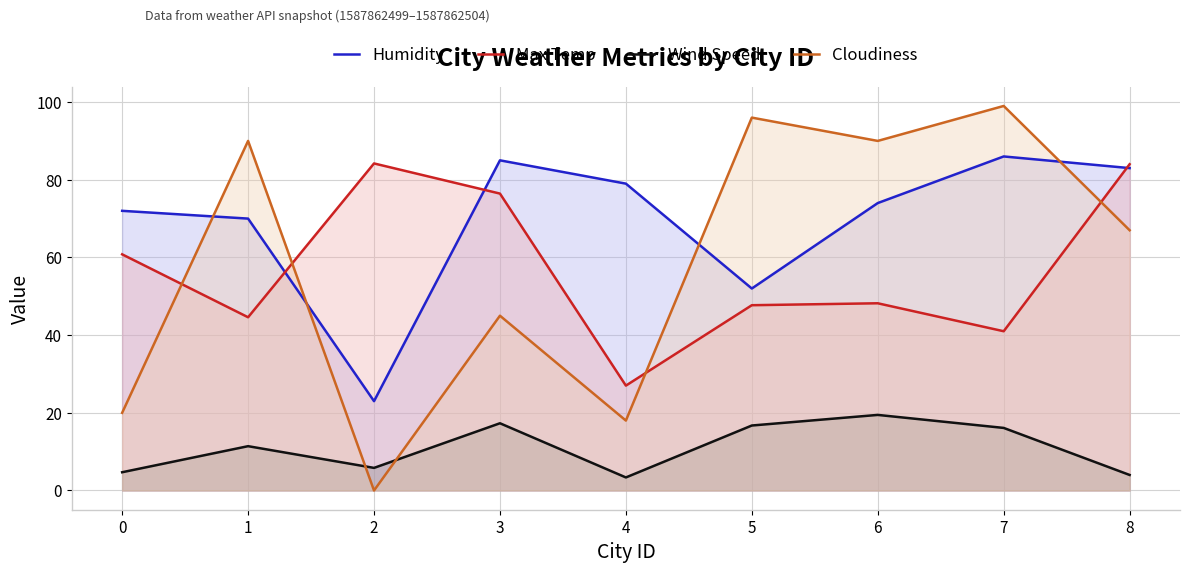

How many times do Max Temp and Humidity cross each other?

3